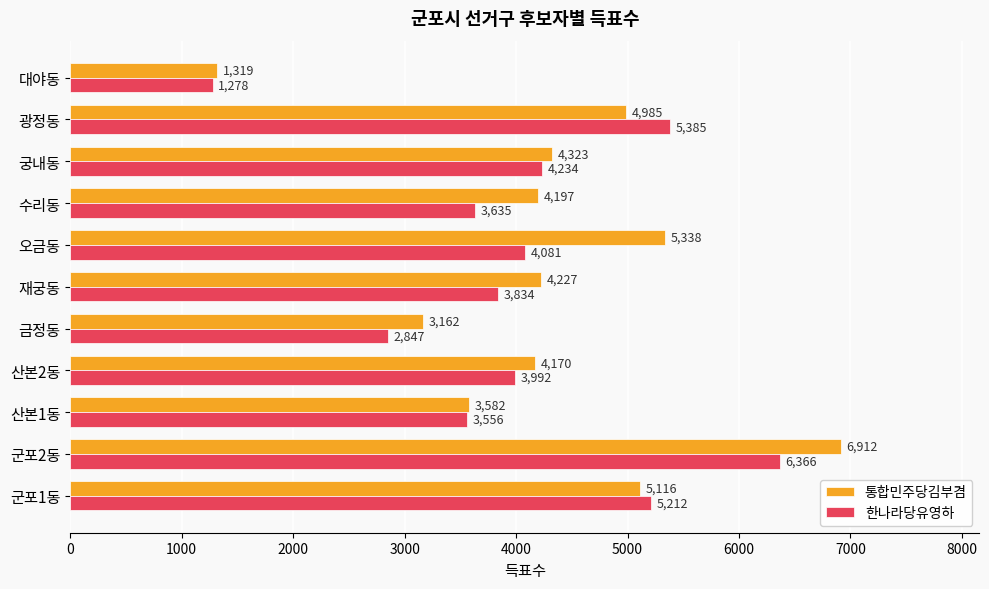

At which category is the sum across all series the highest?

군포2동